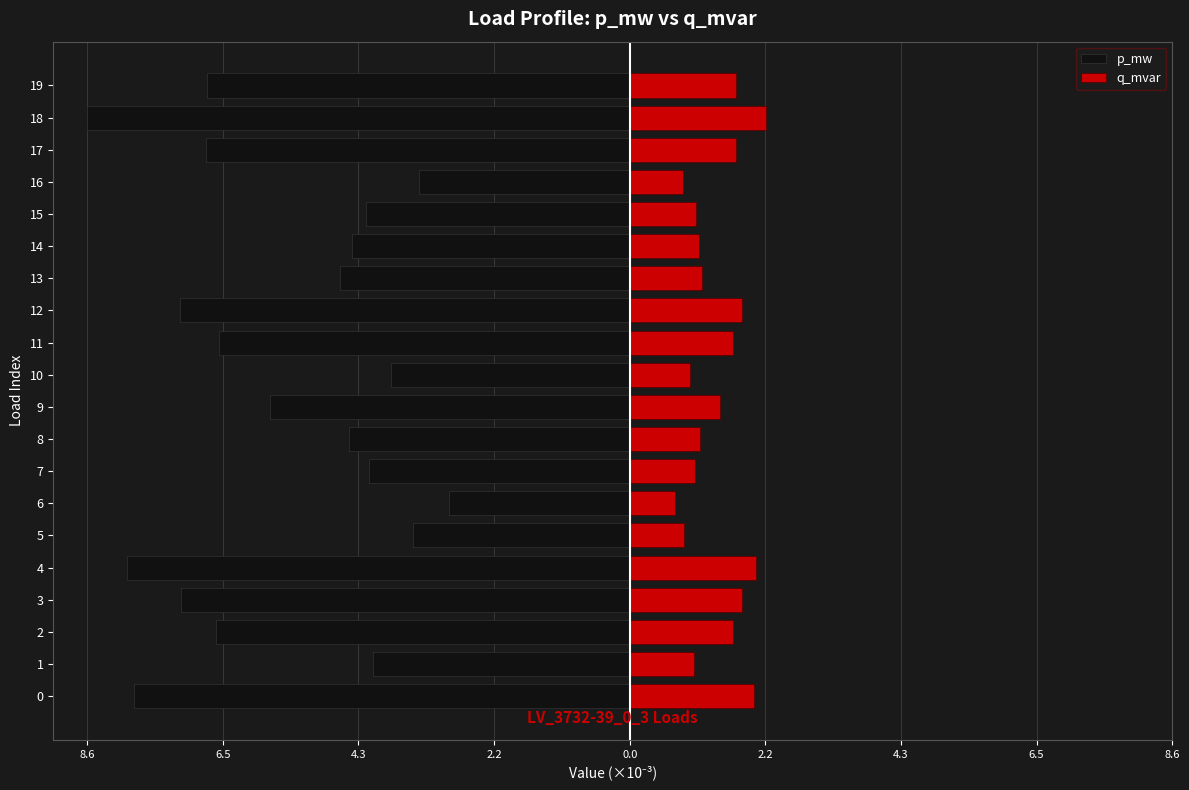

What is the lowest value of the q_mvar series?

0.7